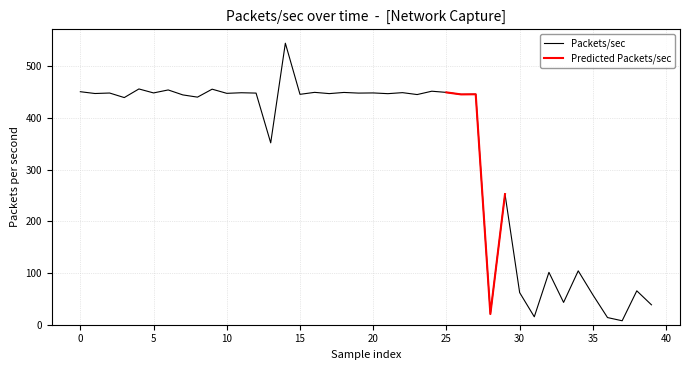

What is the difference between the maximum and minimum values?

537.3